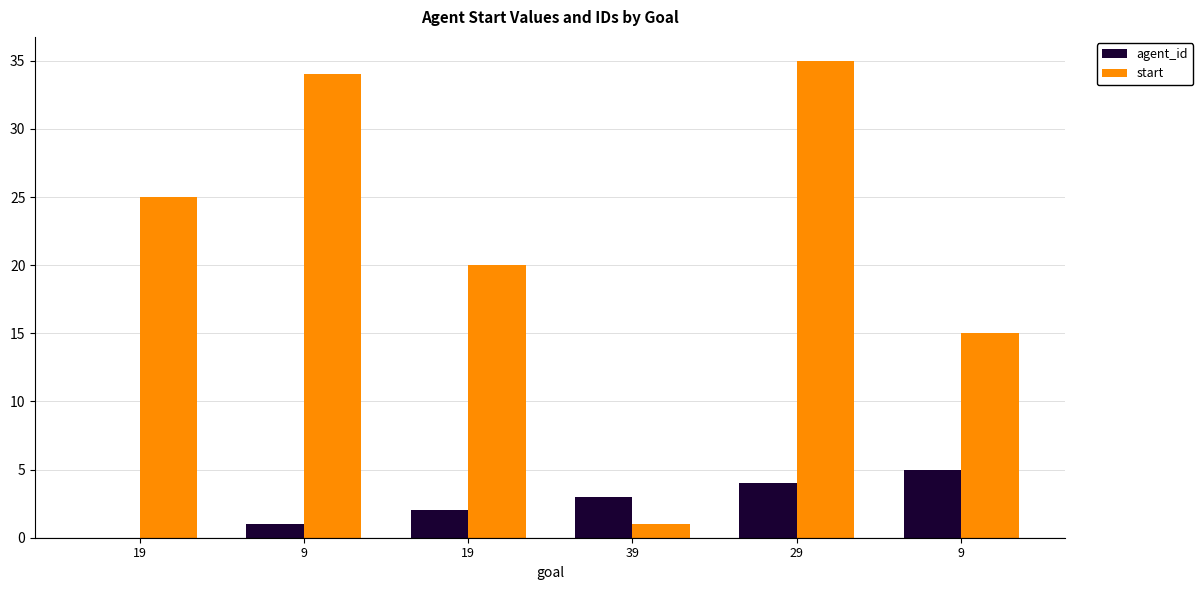

What is the difference between the maximum and minimum values in the agent_id series?

5